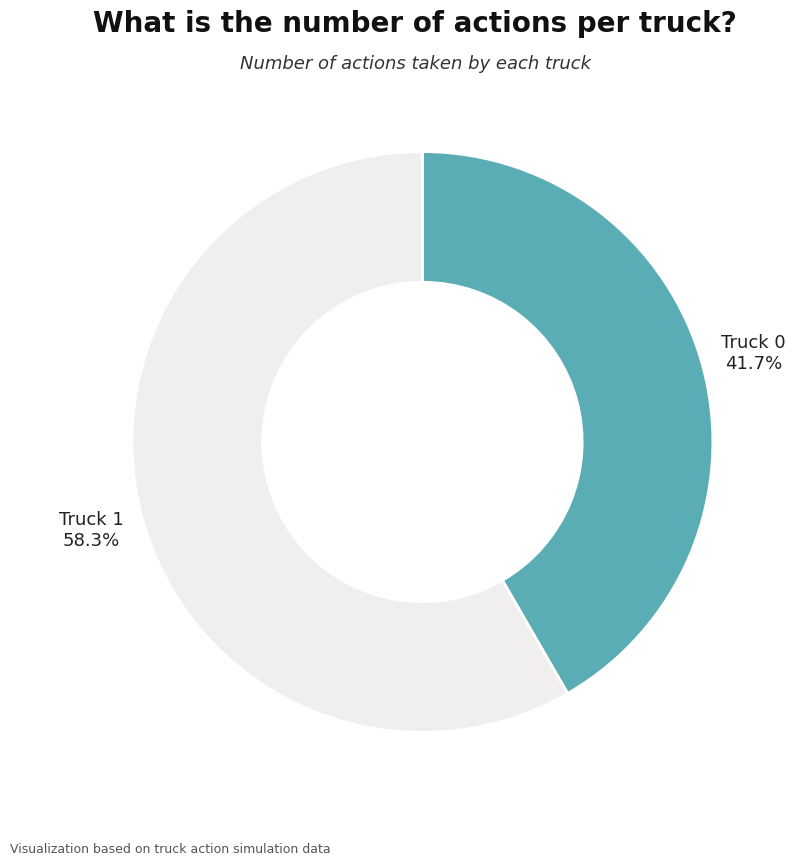

Is Truck 1 the majority of the pie?

Yes